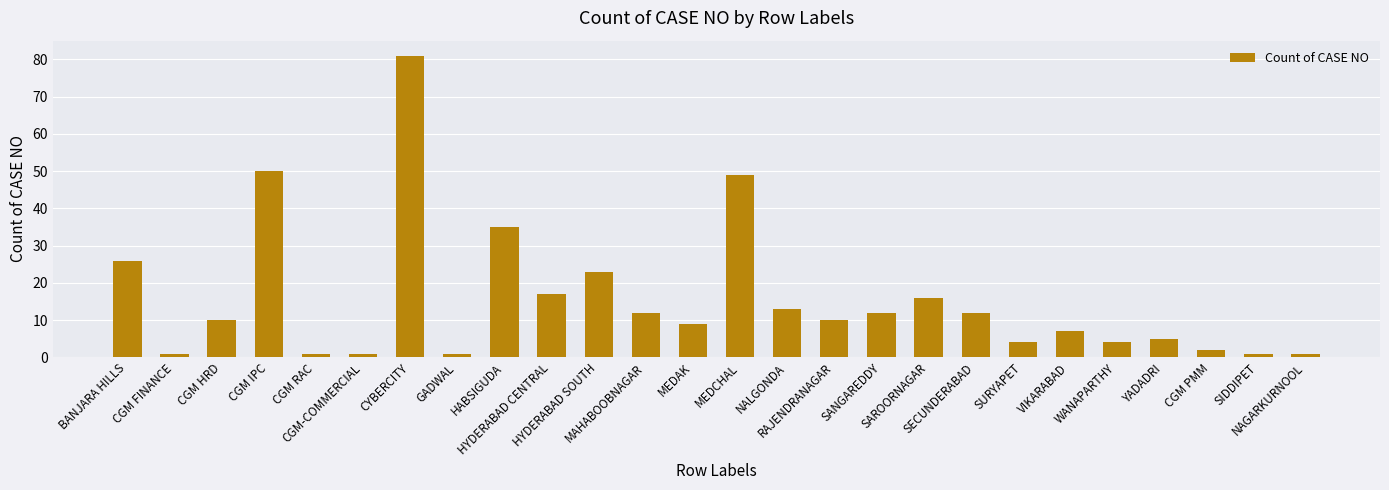

What value does the data have at SAROORNAGAR, to the nearest 5?

15